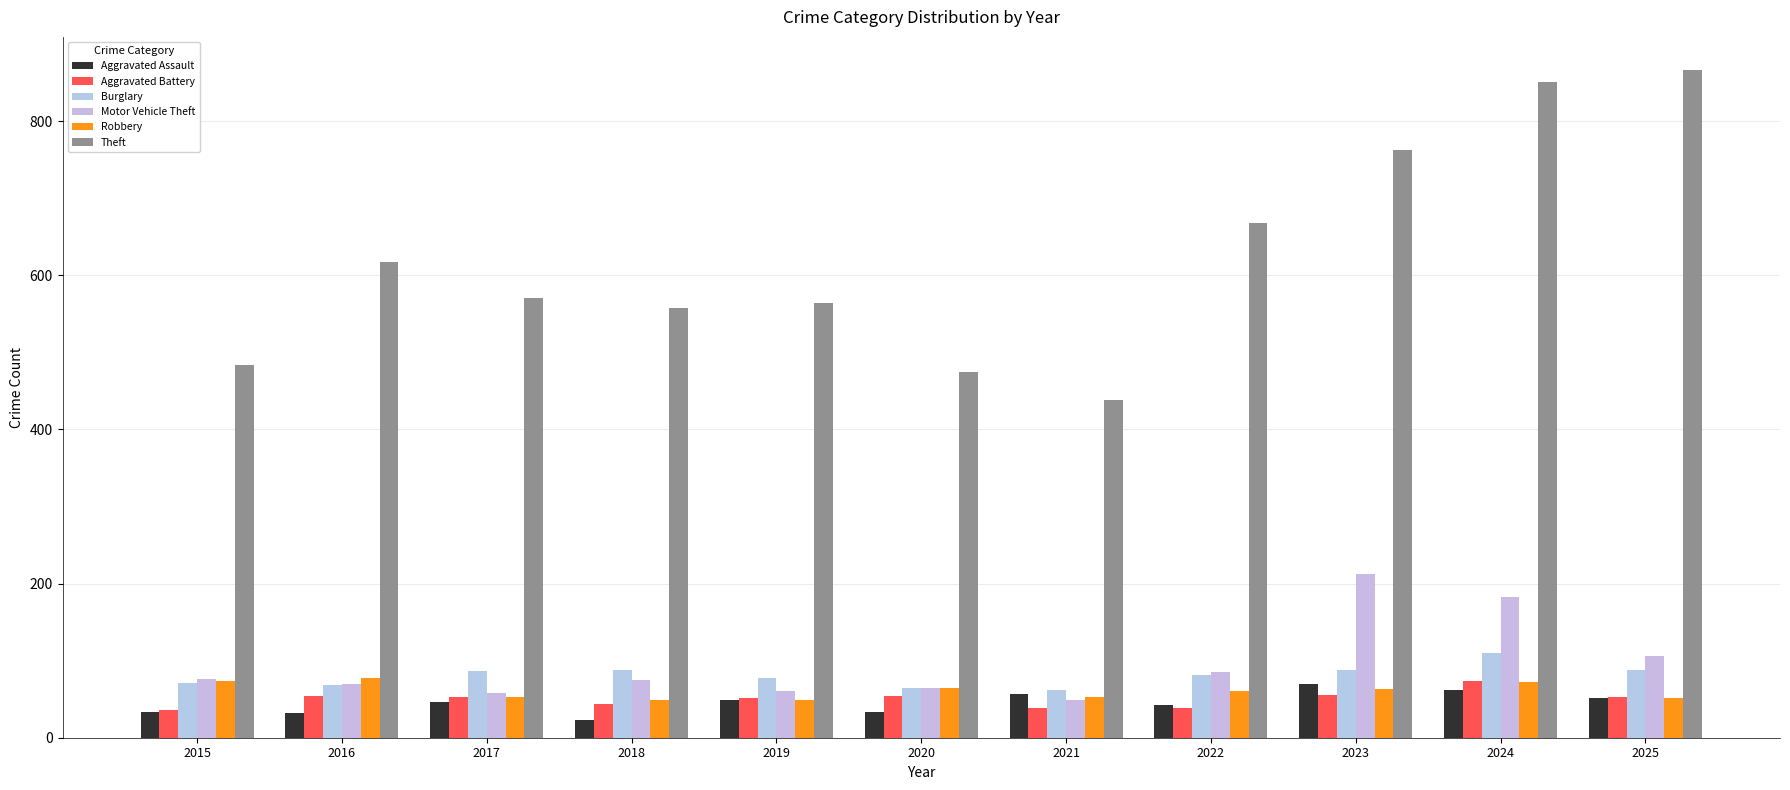

True or false: Theft has a value of 668 at 2022.

True